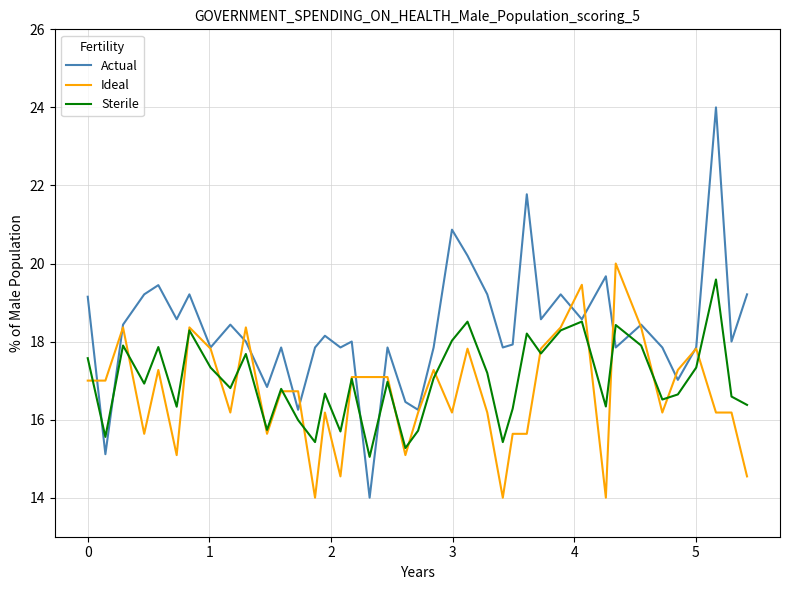

Which series ends up on top after the final intersection of Ideal and Actual?

Actual